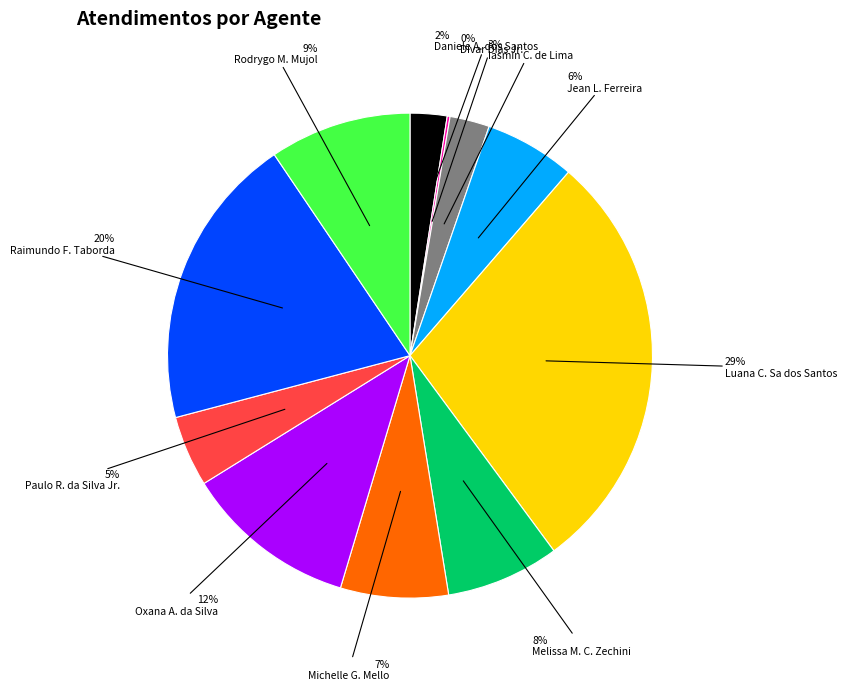

To the nearest percent, what is the average slice percentage?

9%